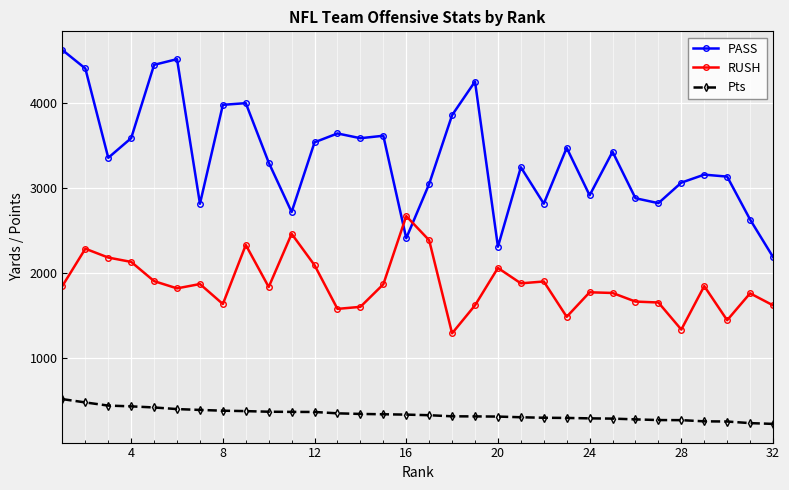

How many lines are shown in the chart?

3